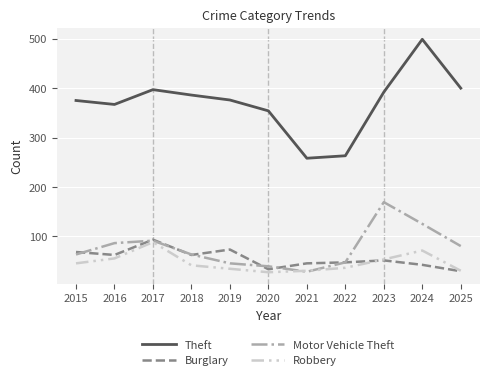

What is the difference between the highest and lowest values at 2015?

330